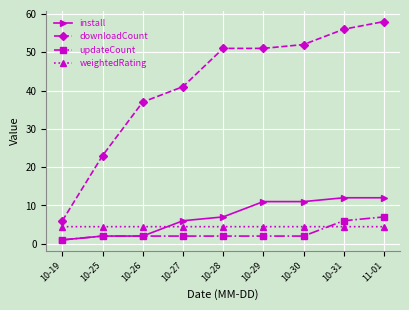

True or false: downloadCount has more than 2 points higher than both neighbors.

False